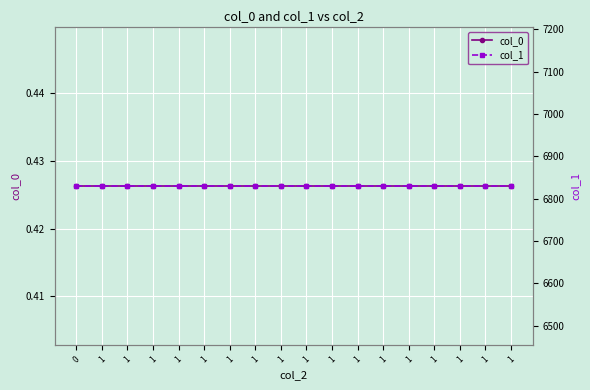

Reading right to left, what are all the values shown in this chart?

col_0: 0.4	0.4	0.4	0.4	0.4	0.4	0.4	0.4	0.4	0.4	0.4	0.4	0.4	0.4	0.4	0.4	0.4	0.4
col_1: 6830.2	6830.2	6830.2	6830.2	6830.2	6830.2	6830.2	6830.2	6830.2	6830.2	6830.2	6830.2	6830.2	6830.2	6830.2	6830.2	6830.2	6830.2